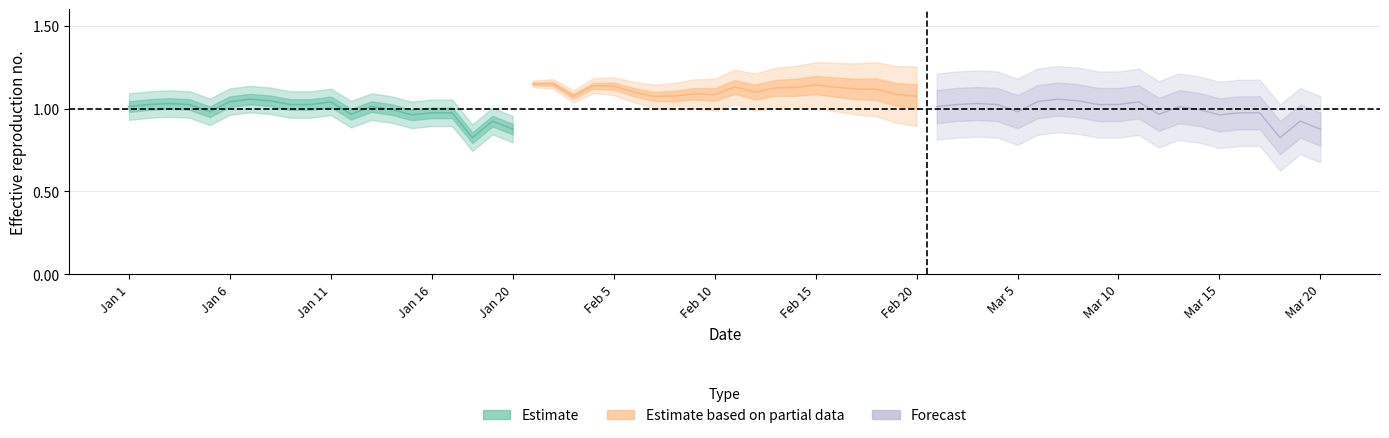

At which label does Forecast reach its minimum?

18